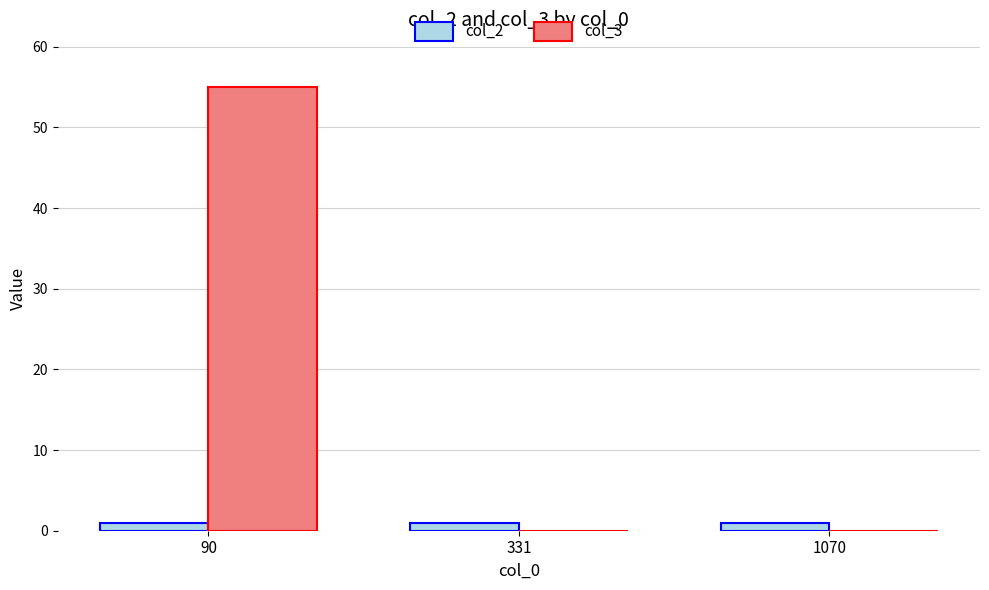

Are the bars grouped side by side (vs. stacked)?

Yes